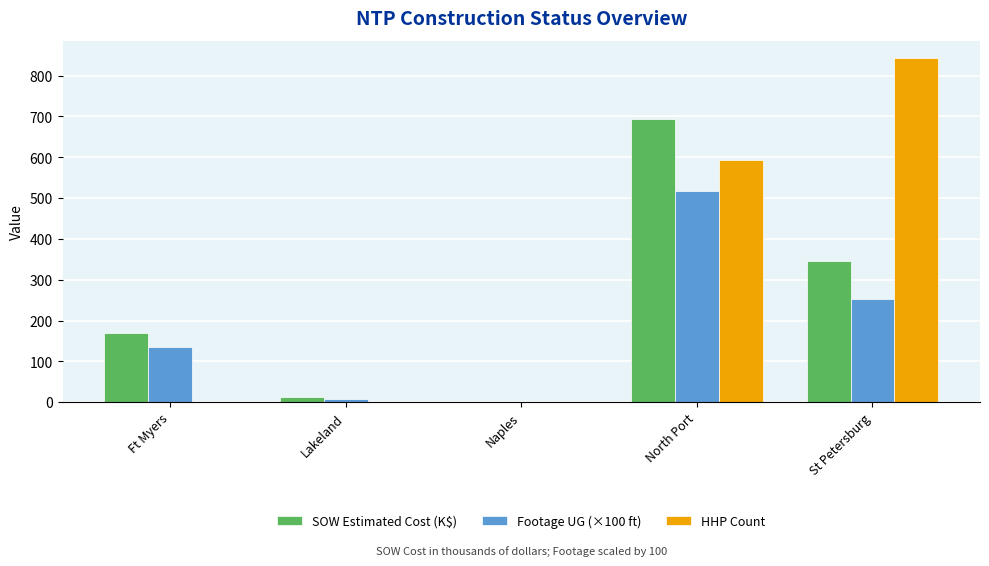

How many data points in HHP Count are above 0?

2